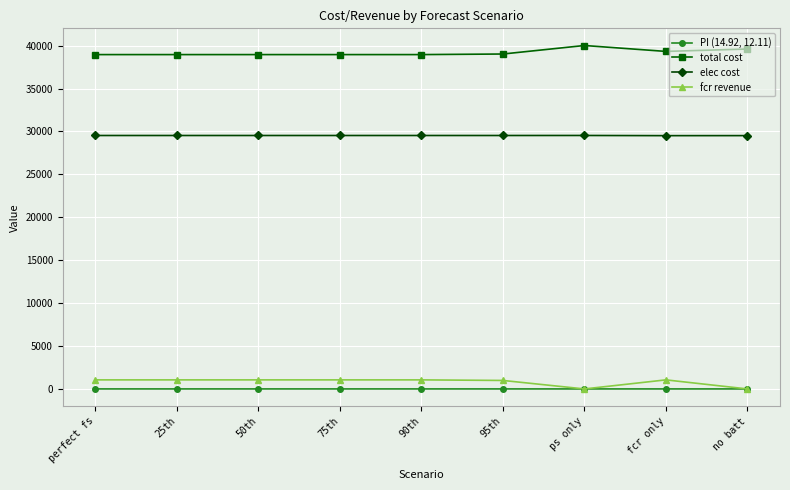

At which label does fcr revenue first exceed 1055?

perfect fs